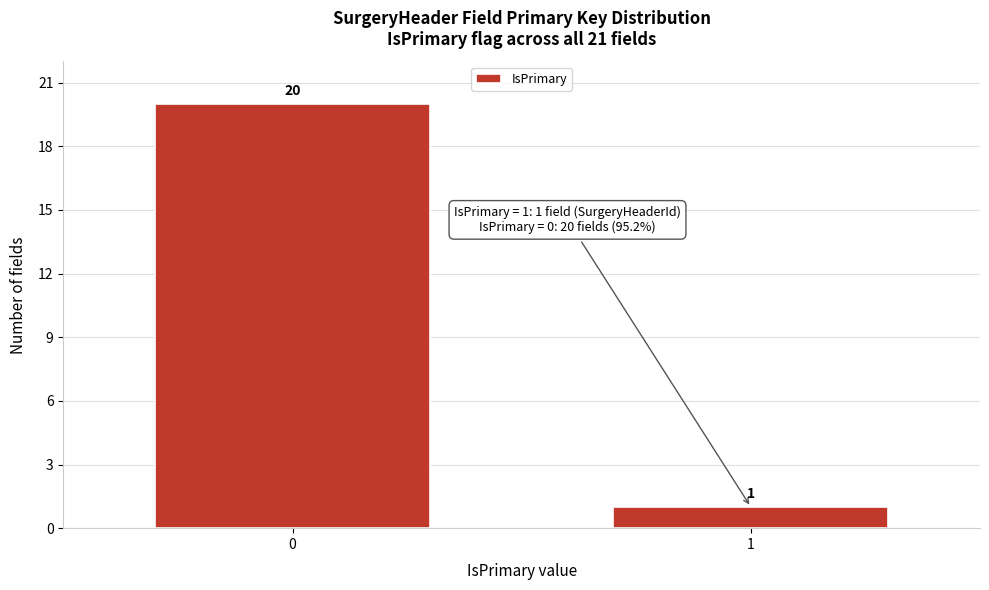

Reading right to left, what are all the values shown in this chart?

1	20